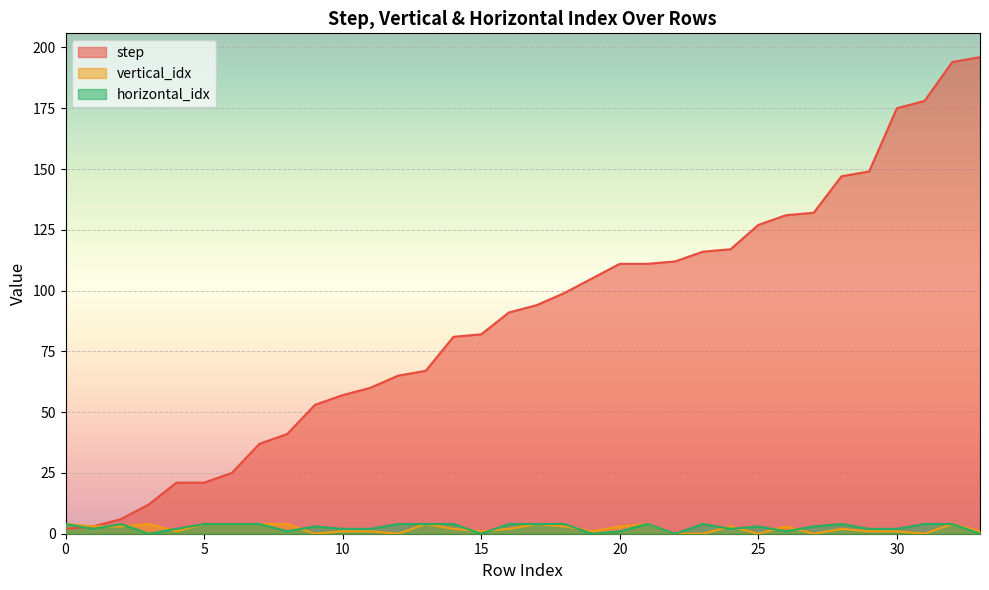

Between which two adjacent categories do horizontal_idx and vertical_idx first intersect?

1 and 2